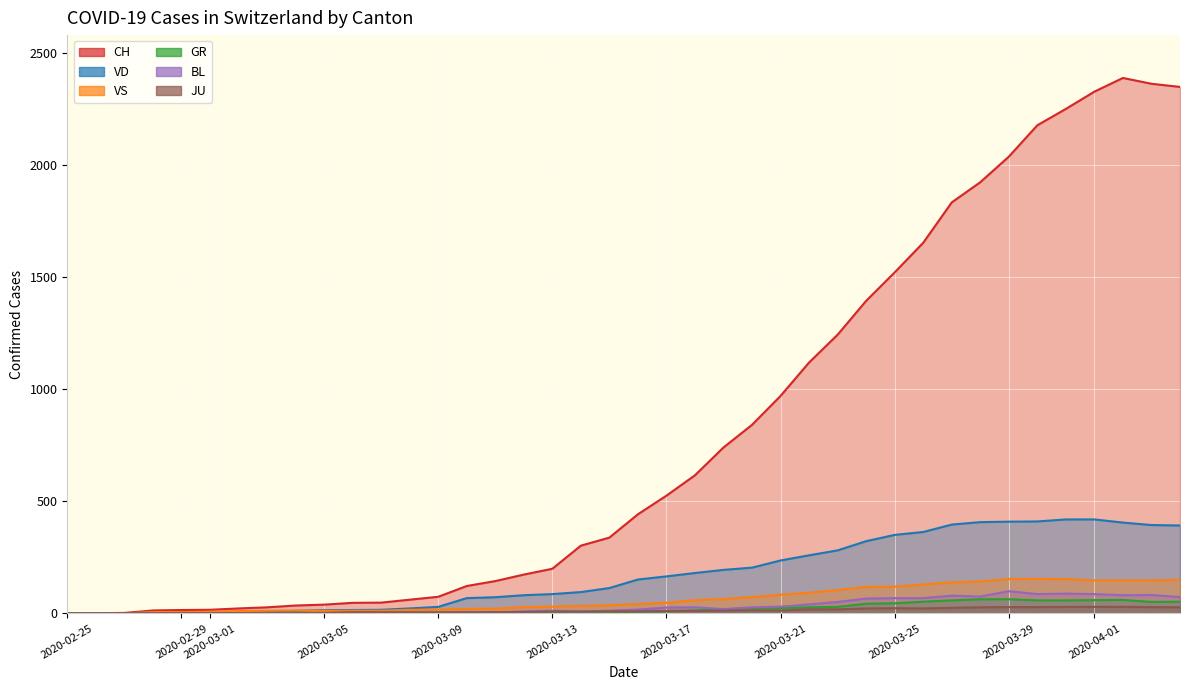

What is the average value of the VD series?

175